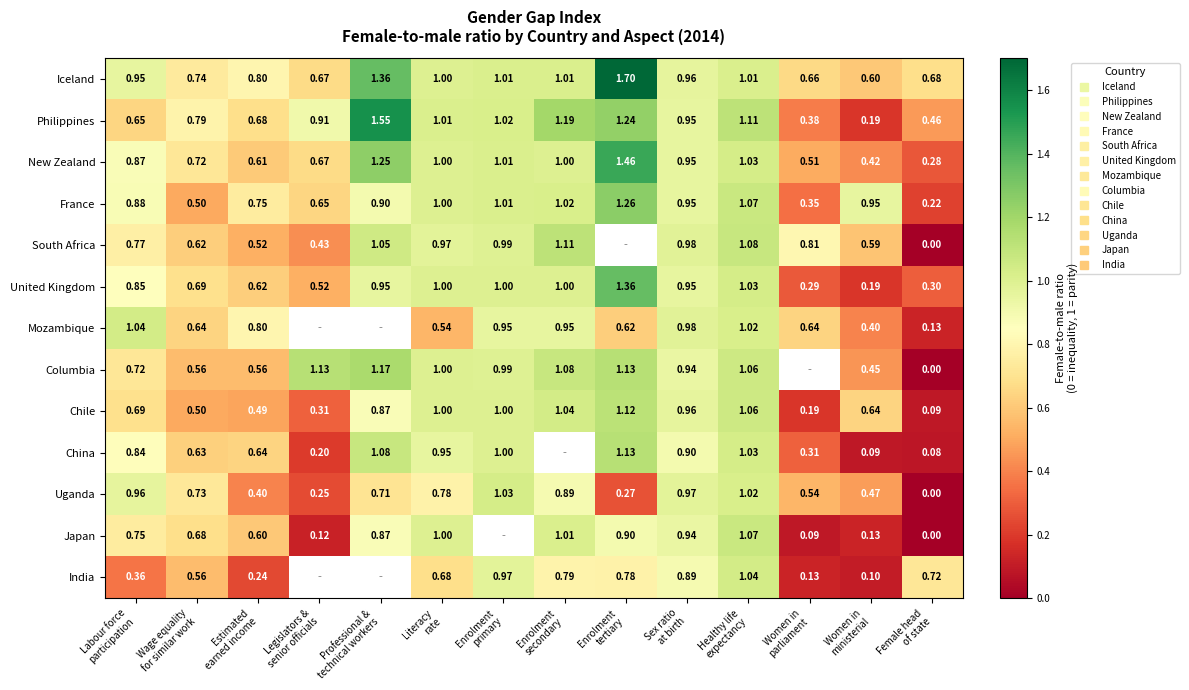

Rank the series at Legislators & senior officials from highest to lowest value.

Columbia, Philippines, Iceland, New Zealand, France, United Kingdom, South Africa, Chile, Uganda, China, Japan, Mozambique, India